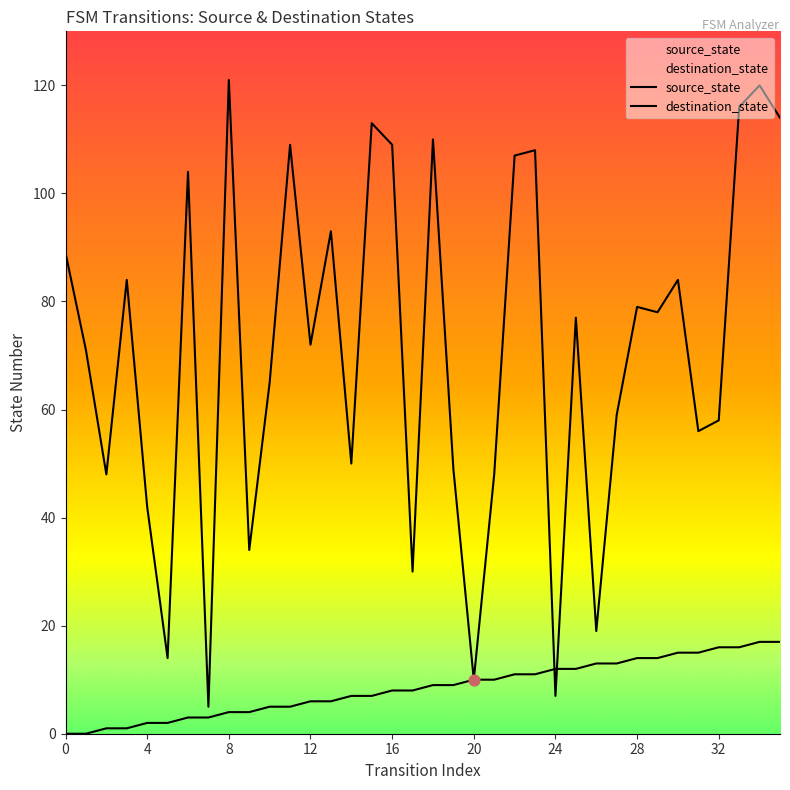

How many lines are shown in the chart?

2